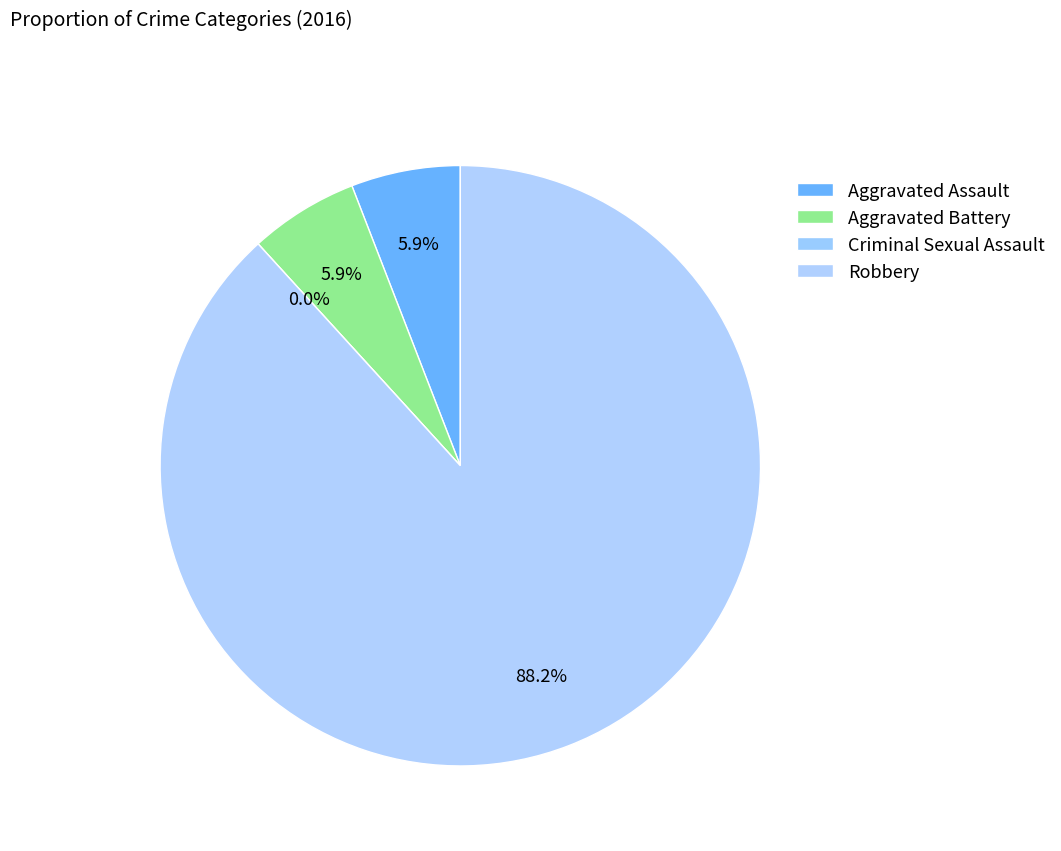

Is there any slice that represents more than half of the pie?

Yes